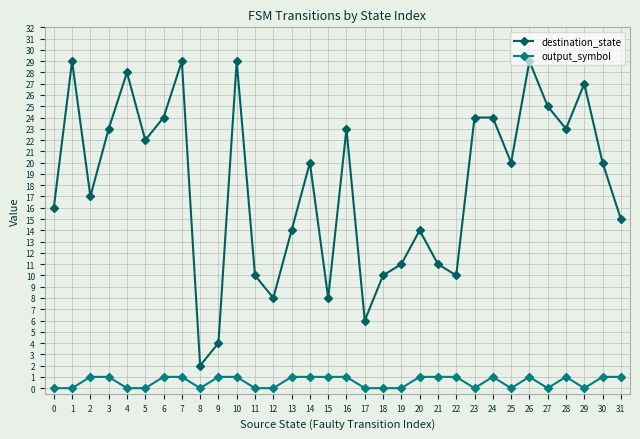

How many series are shown in this chart?

2